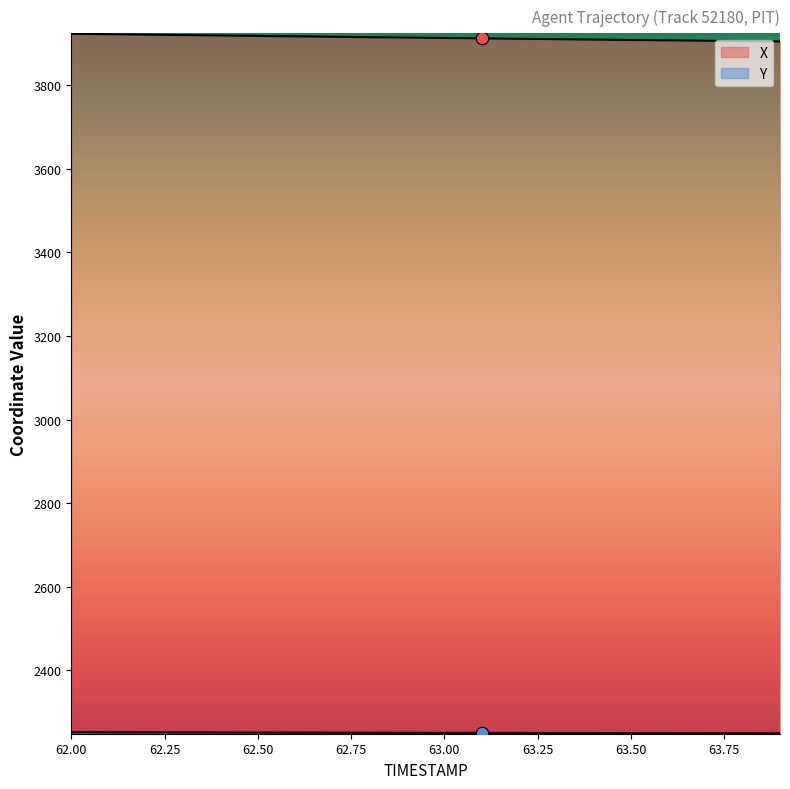

Which series contains the highest Y value?

X